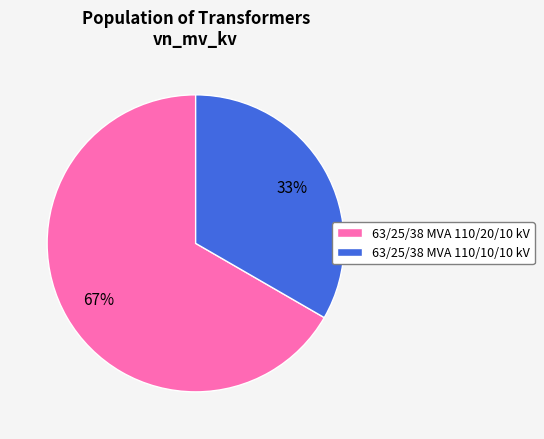

To the nearest percent, what is the combined percentage of 63/25/38 MVA 110/20/10 kV and 63/25/38 MVA 110/10/10 kV?

100%